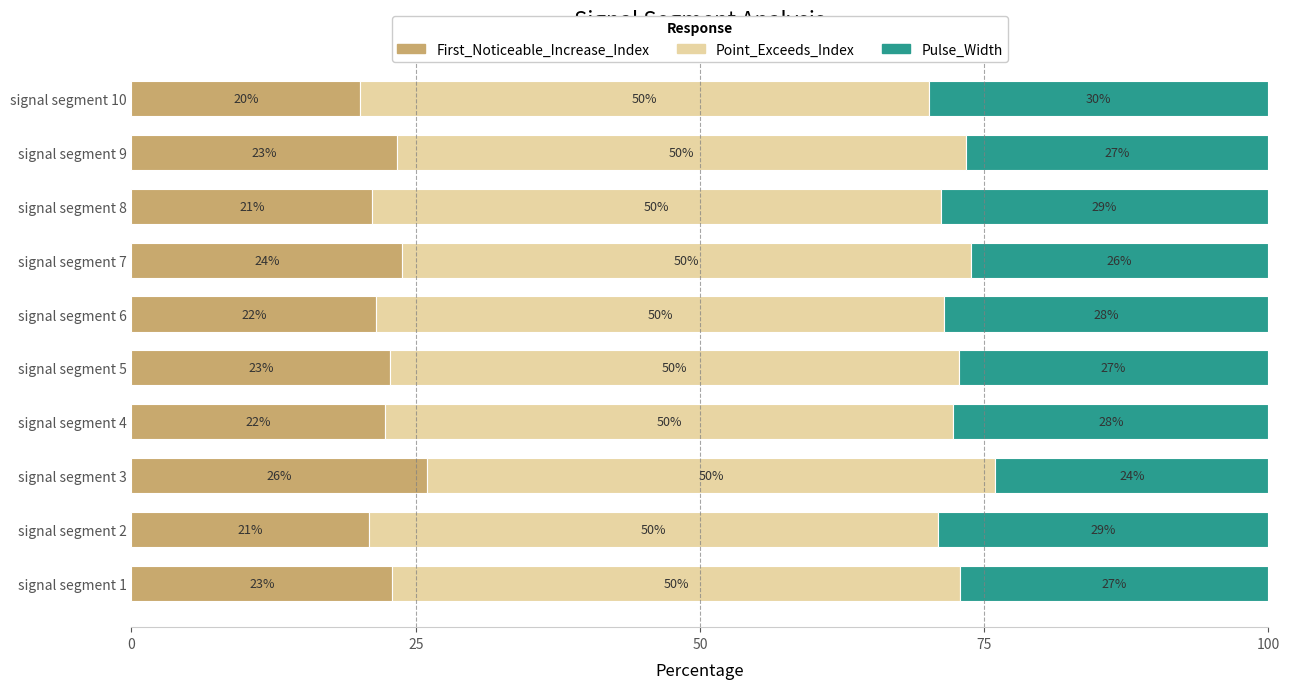

What is the total value across all series at signal segment 10?

100.0